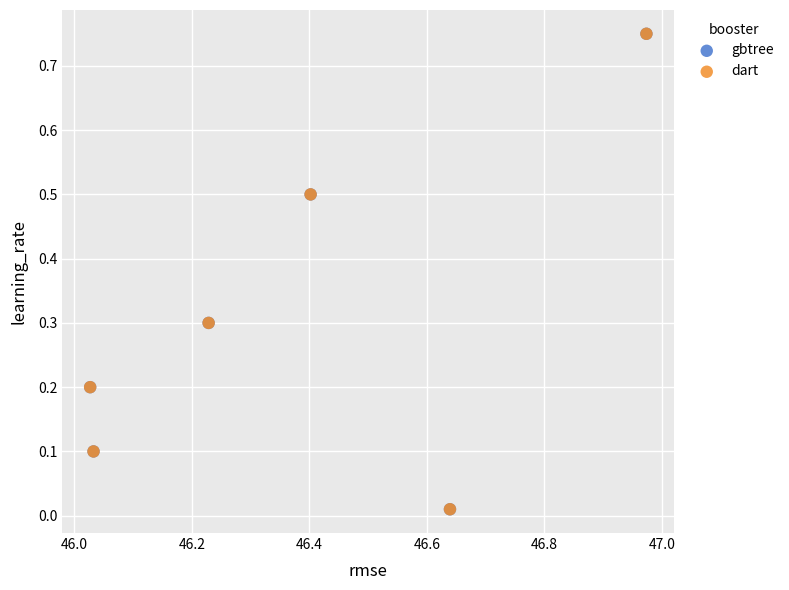

What are all the series names shown in the legend?

gbtree, dart